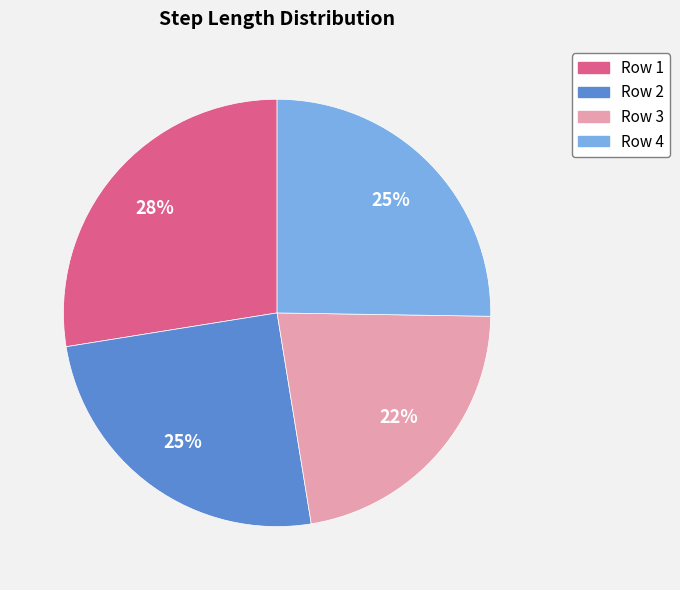

To the nearest percent, what is the average slice percentage?

25%